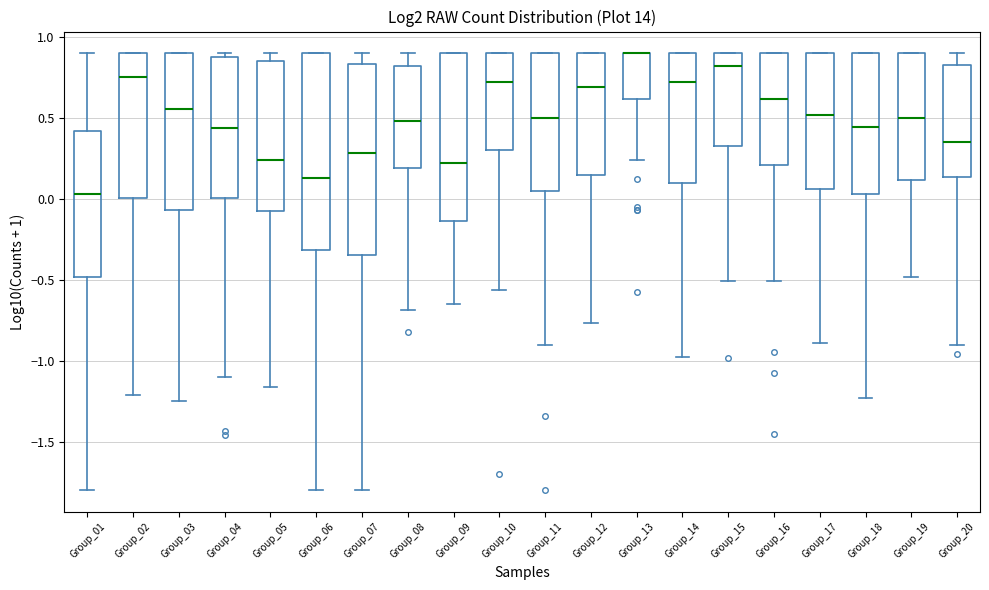

Where is the lower edge of the box for Group_12 on the y-axis? The values are not printed on the chart, so give them approximately, as read against the axis.

0.15